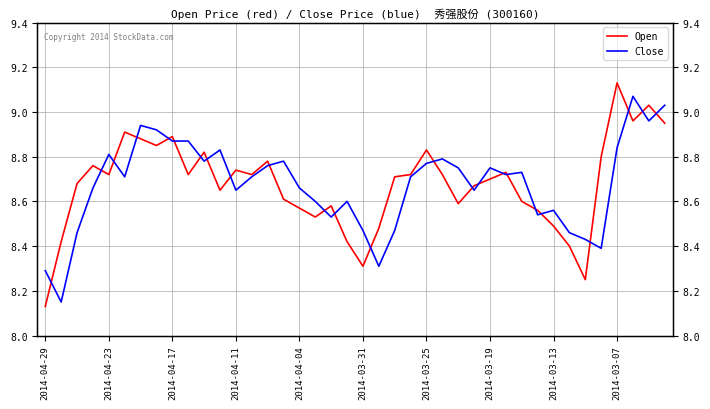

What value does the Open series have at 22?

8.7